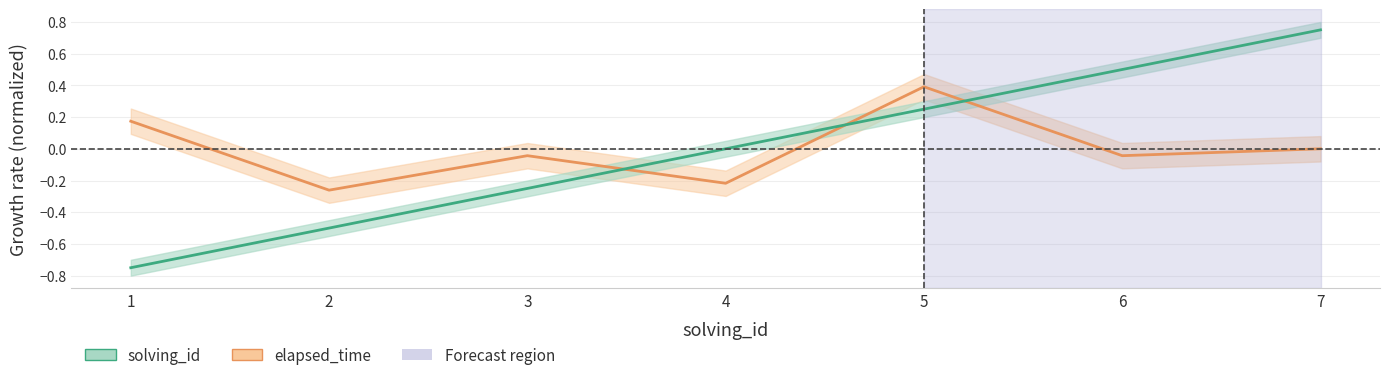

How many distinct data groups are displayed?

2